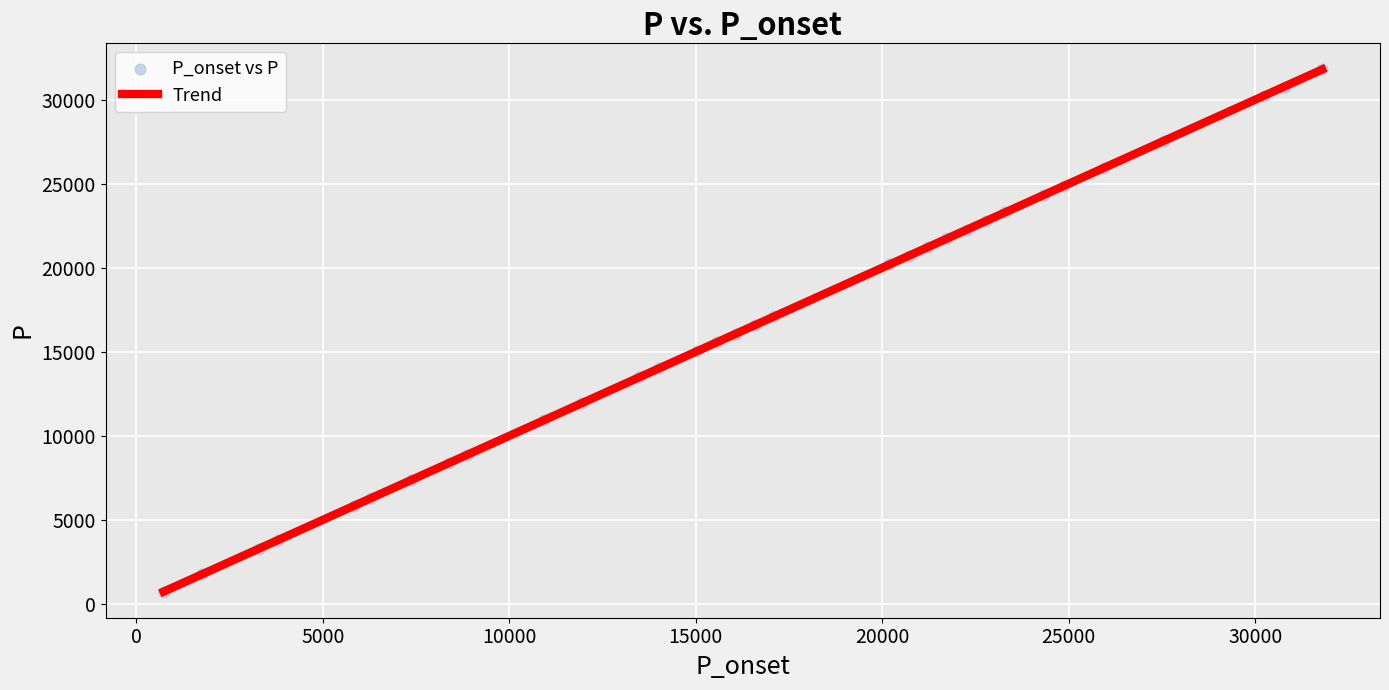

What is the range of X values (max minus min)?

31056